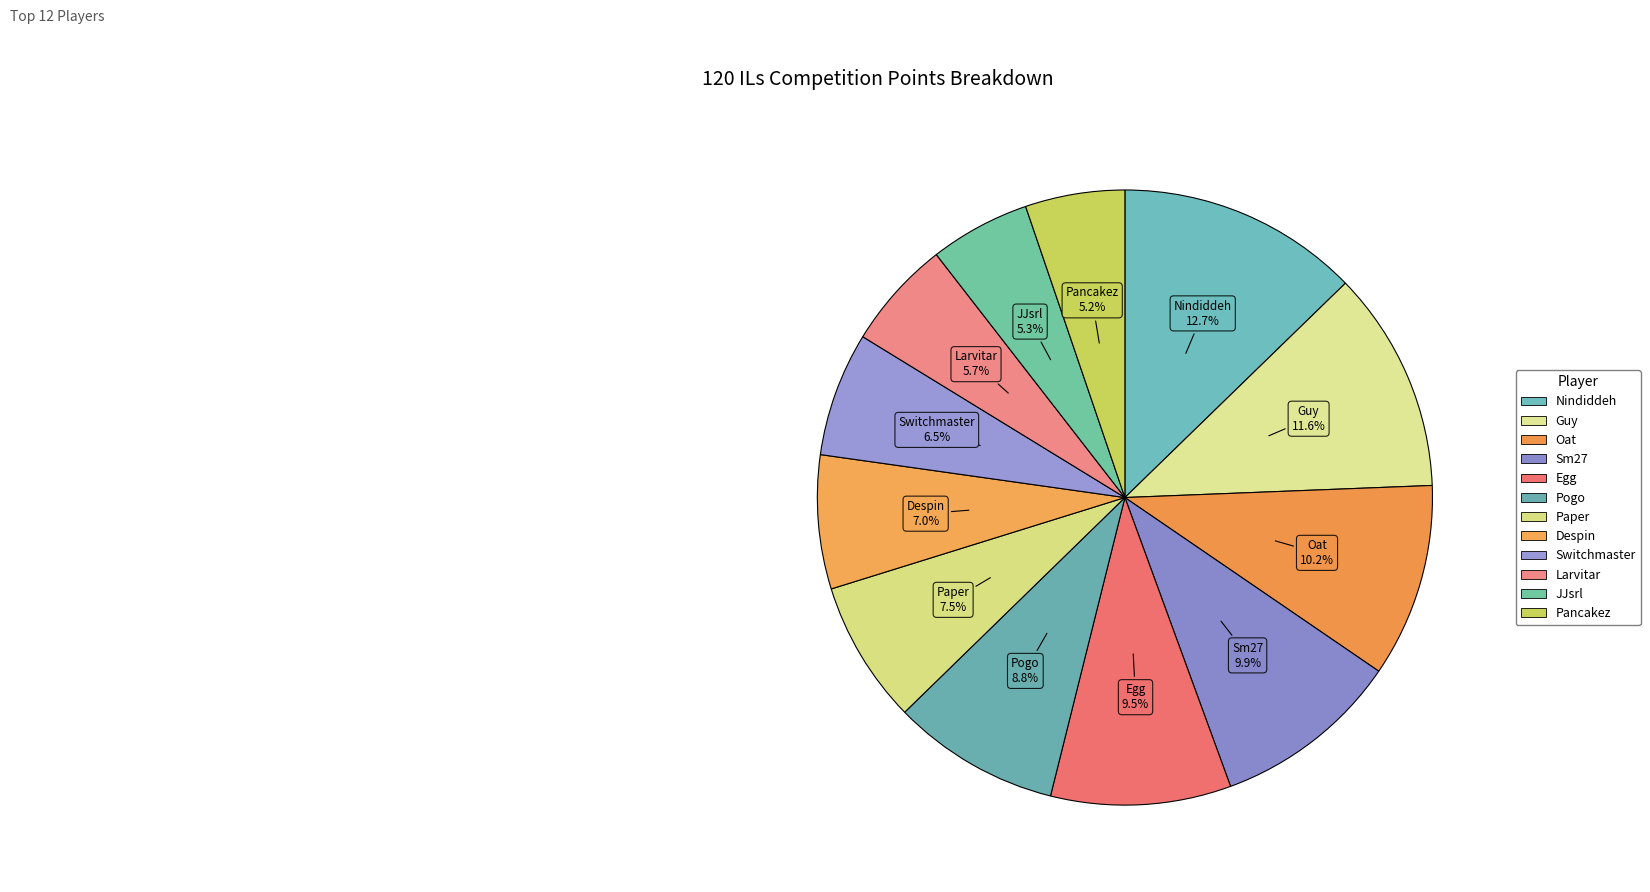

How many segments does this pie chart have?

12